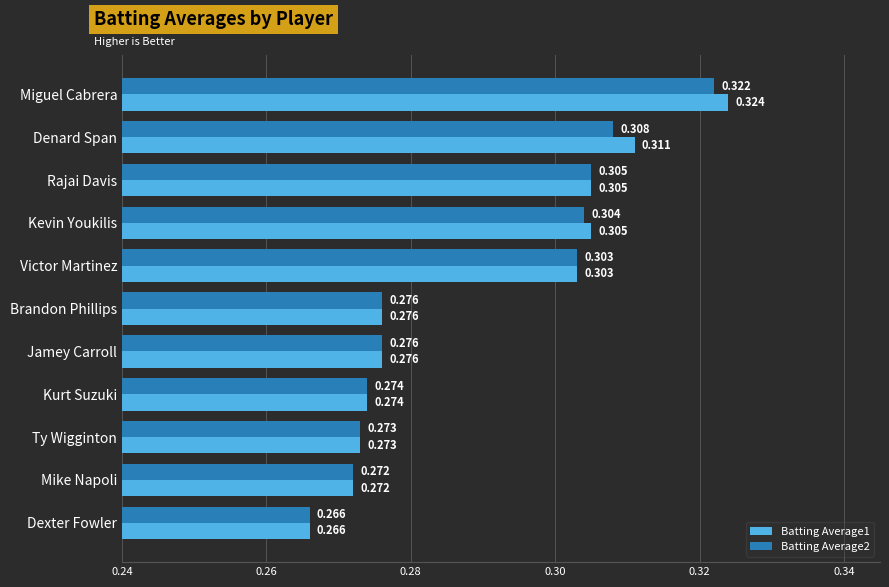

Which label corresponds to the largest value in the chart?

Miguel Cabrera